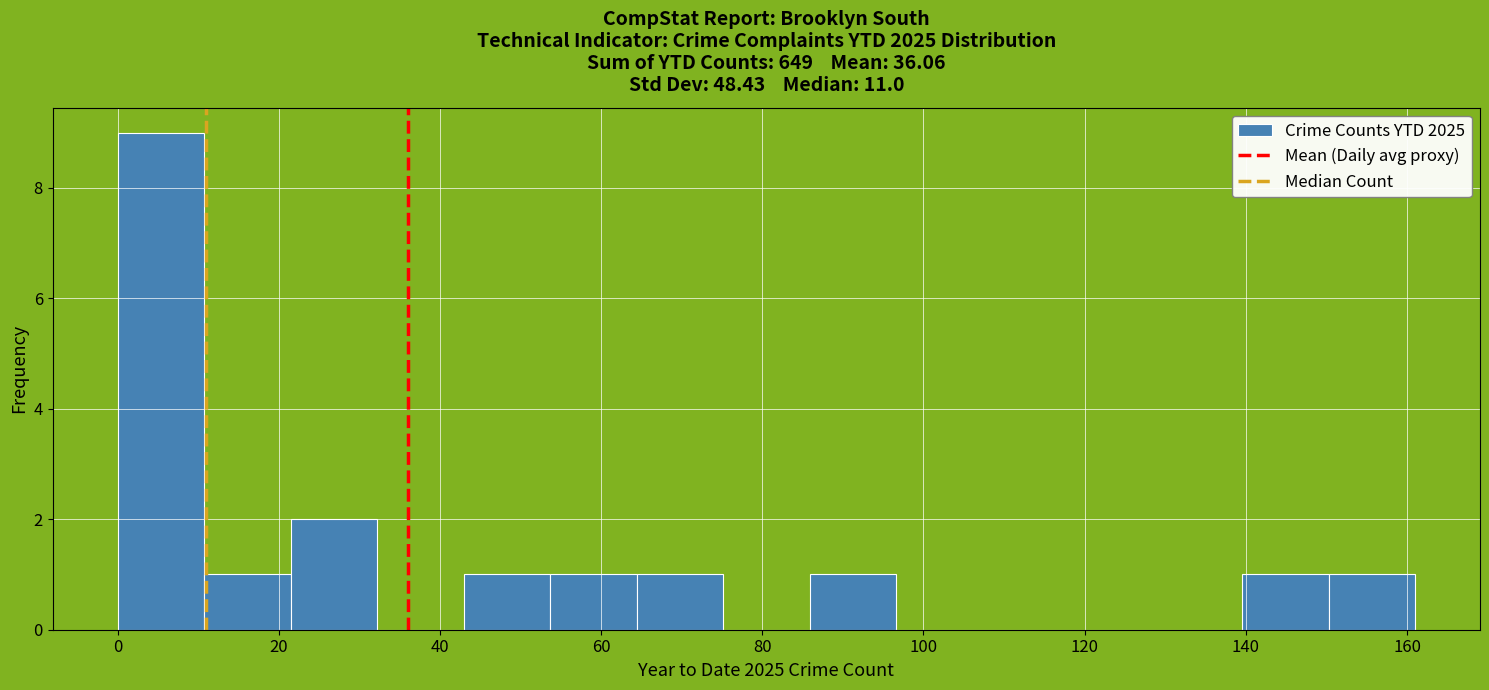

Reading left to right, transcribe this chart: for each bar, give the range it covers on the x-axis and its height. Neither the bar edges nor the heights are printed on the chart, so give them approximately, as read against the axes.

0 to 10: 9
10 to 22: 1
22 to 32: 2
32 to 42: 0
42 to 54: 1
54 to 64: 1
64 to 76: 1
76 to 86: 0
86 to 96: 1
96 to 108: 0
108 to 118: 0
118 to 128: 0
128 to 140: 0
140 to 150: 1
150 to 162: 1